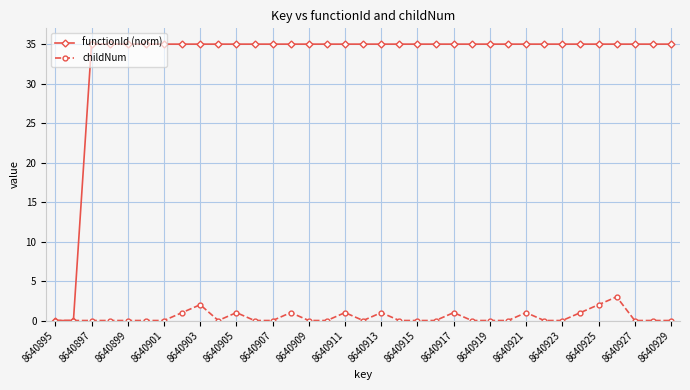

What is the greatest value displayed?

35